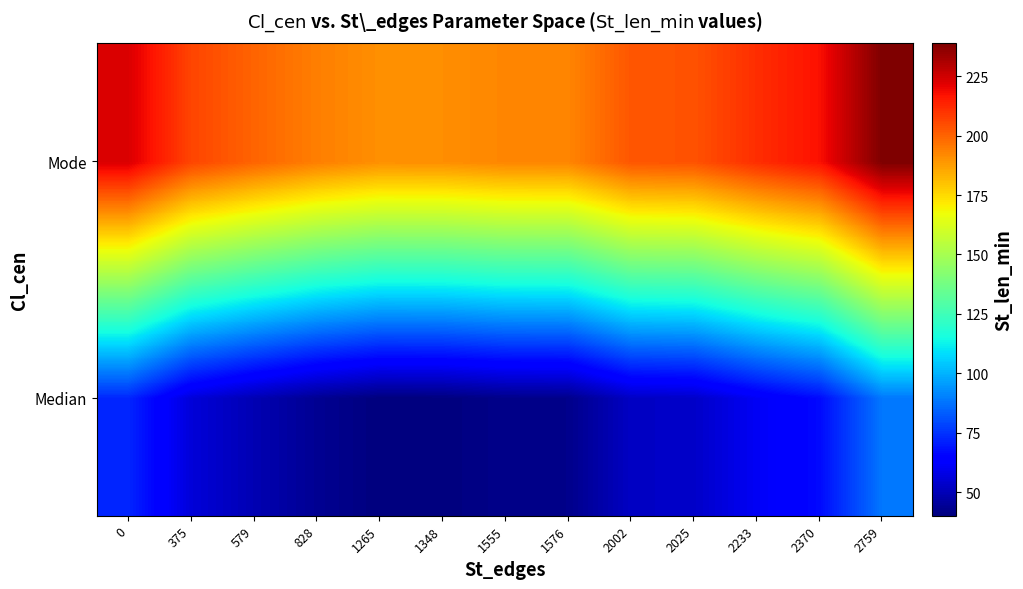

Rank the series by their maximum value, from lowest to highest.

Median, Mode